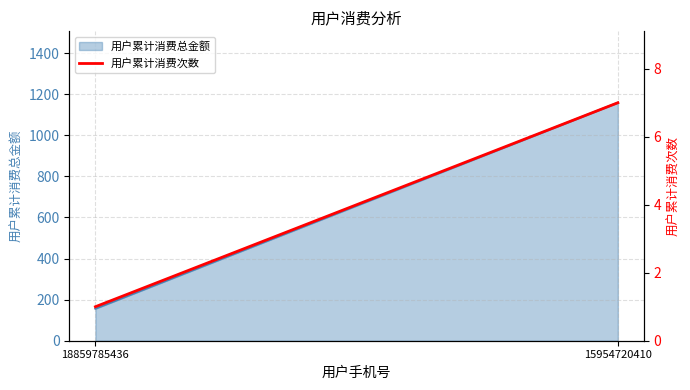

What is the maximum value shown in the chart?

7